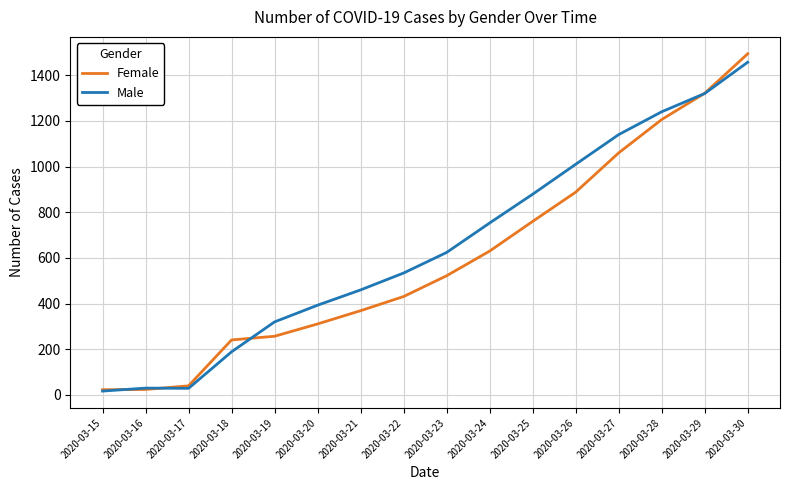

What is the total value across all series at 2020-03-23?

1146